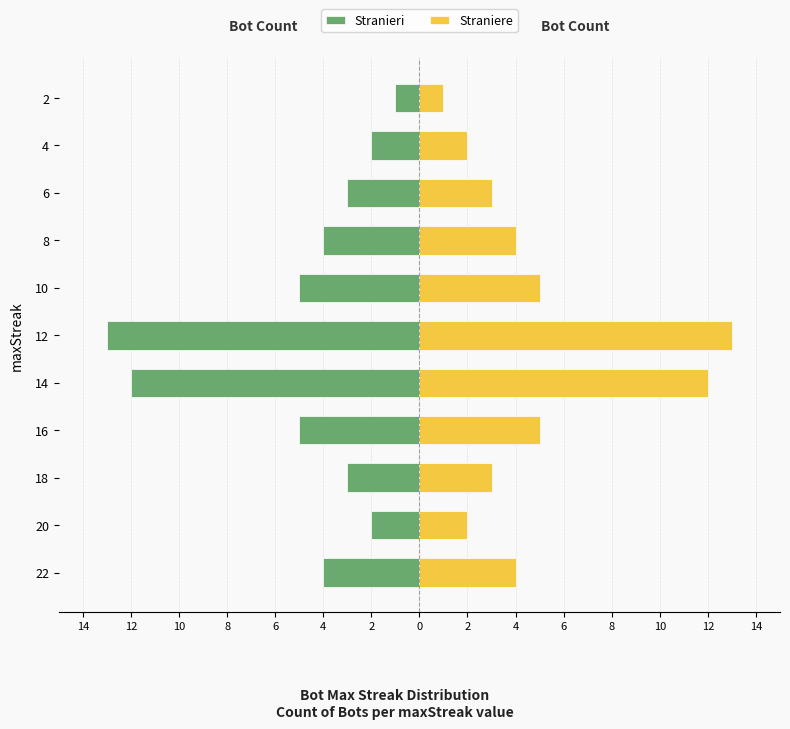

Reading left to right, list all the values displayed in this chart.

Stranieri: -4	-2	-3	-5	-12	-13	-5	-4	-3	-2	-1
Straniere: 4	2	3	5	12	13	5	4	3	2	1